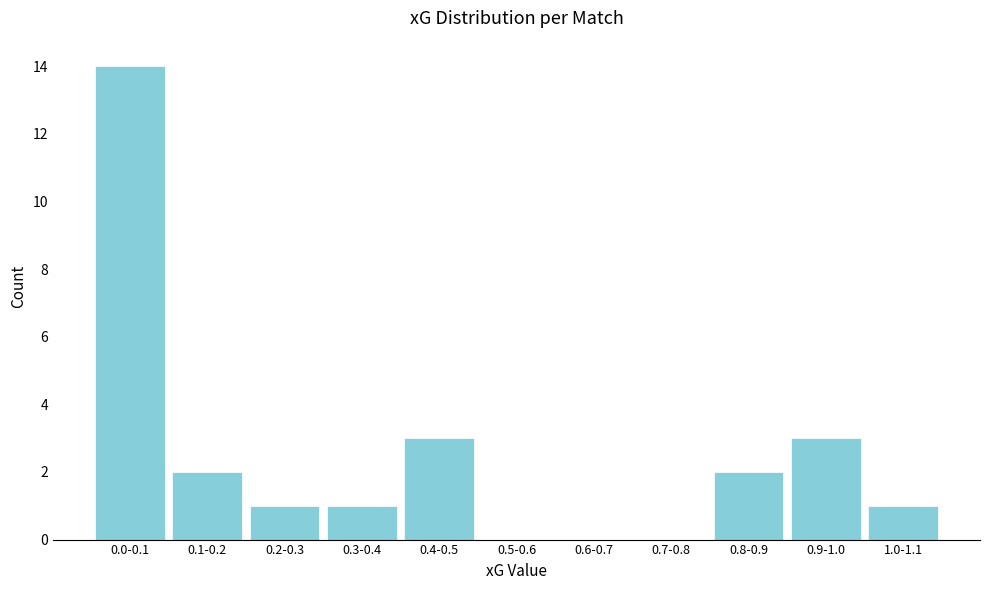

Reading right to left, extract all data points from this chart.

1.0-1.1=1	0.9-1.0=3	0.8-0.9=2	0.7-0.8=0	0.6-0.7=0	0.5-0.6=0	0.4-0.5=3	0.3-0.4=1	0.2-0.3=1	0.1-0.2=2	0.0-0.1=14